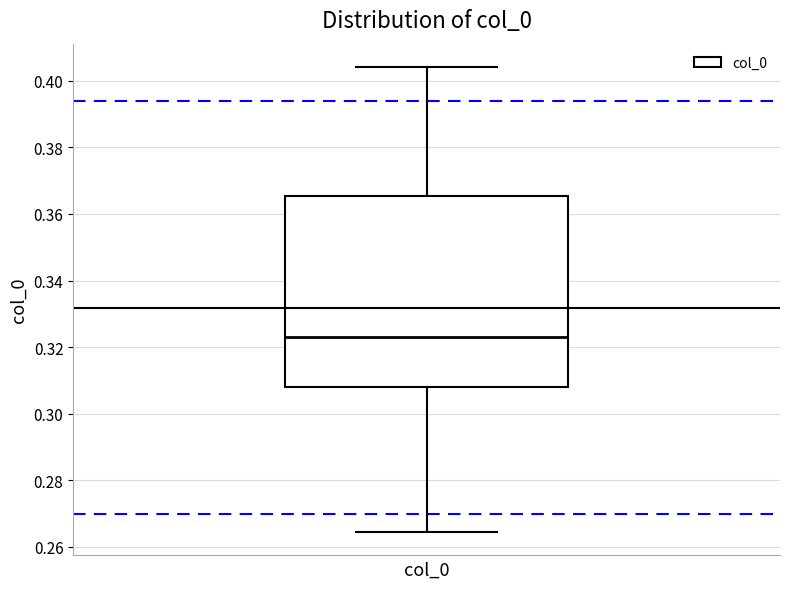

Transcribe this box plot: give where the median line is, the range the box spans, and where the two whiskers end, as read against the y-axis. The values are not printed on the chart, so give them approximately, as read against the axis.

median 0.322, box 0.308 to 0.366, whiskers 0.264 to 0.404